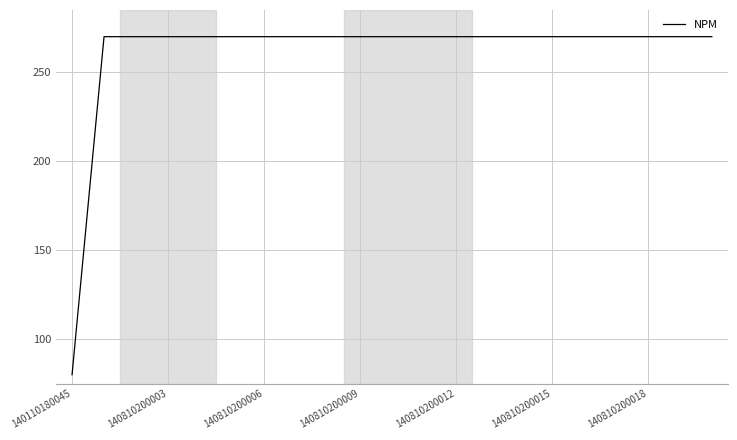

How many lines are shown in the chart?

1